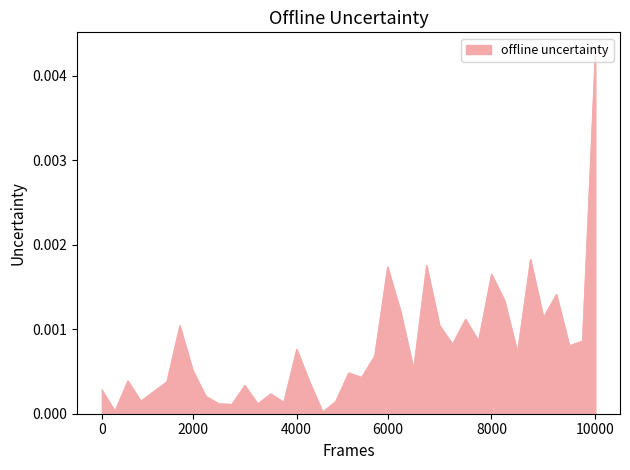

How many points are lower than both their immediate neighbors (excluding endpoints)?

13